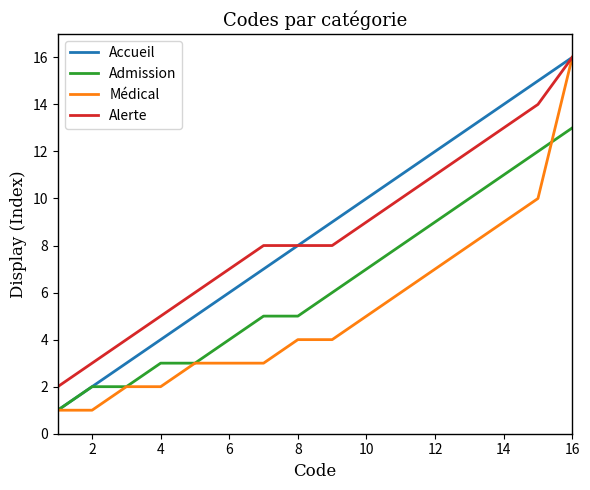

What are all the series names shown in the legend?

Accueil, Admission, Médical, Alerte